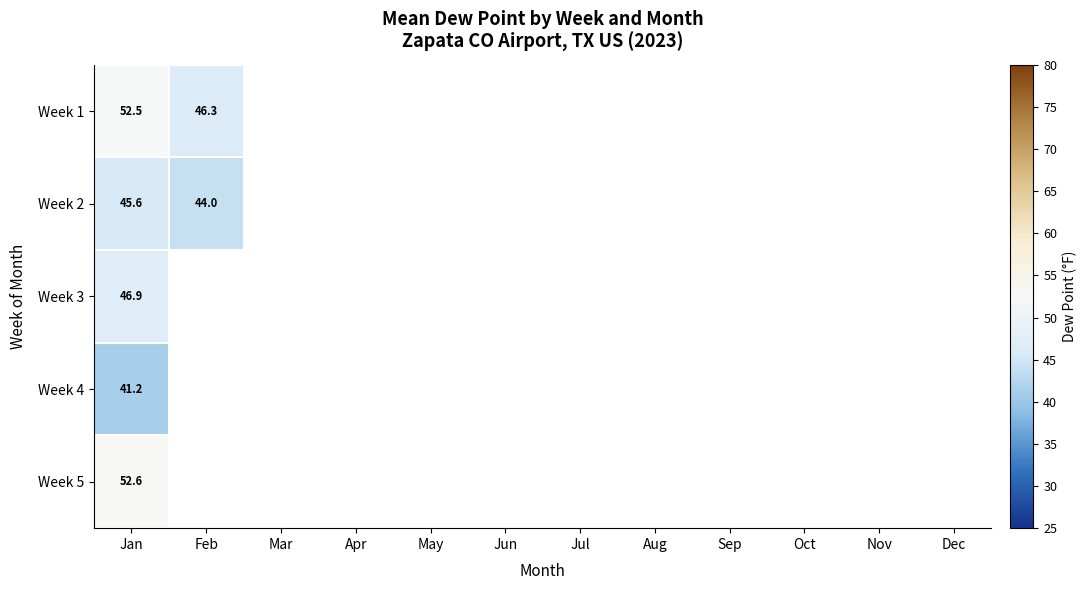

Read the Week 1 value at Jan.

52.5